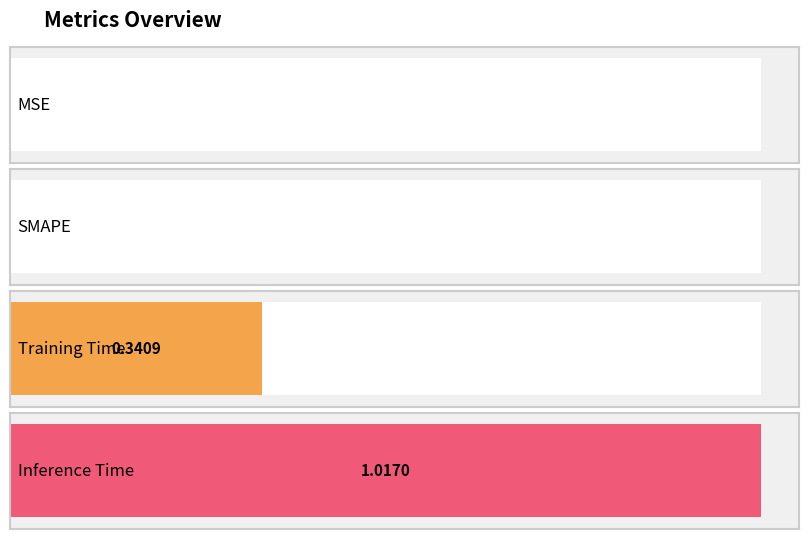

Reading left to right, extract all data points from this chart.

MSE=0.0	SMAPE=0.0	Training Time=0.3	Inference Time=1.0